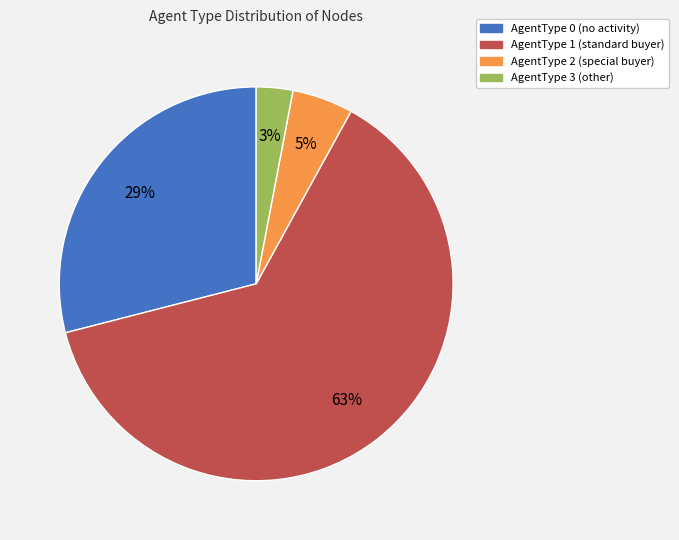

Is there any slice that represents more than half of the pie?

Yes